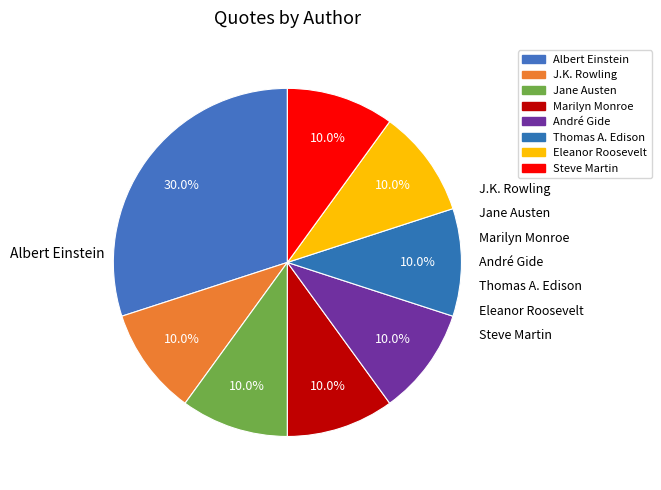

Approximately how many times larger is the value at Albert Einstein compared to Jane Austen?

3.0